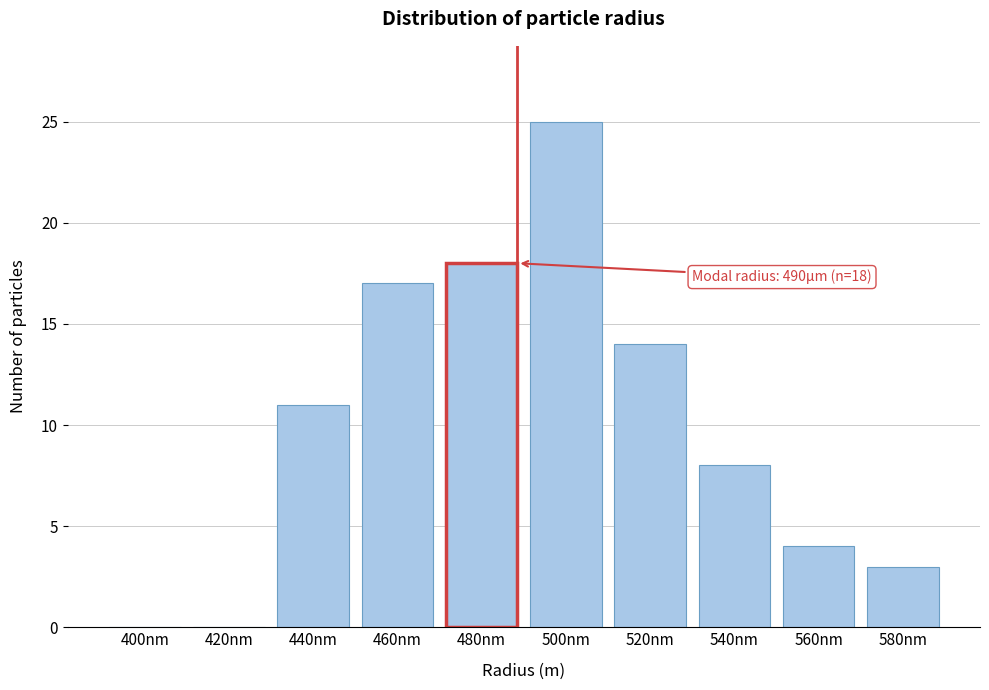

Reading right to left, extract all data points from this chart.

580nm=3	560nm=4	540nm=8	520nm=14	500nm=25	480nm=18	460nm=17	440nm=11	420nm=0	400nm=0